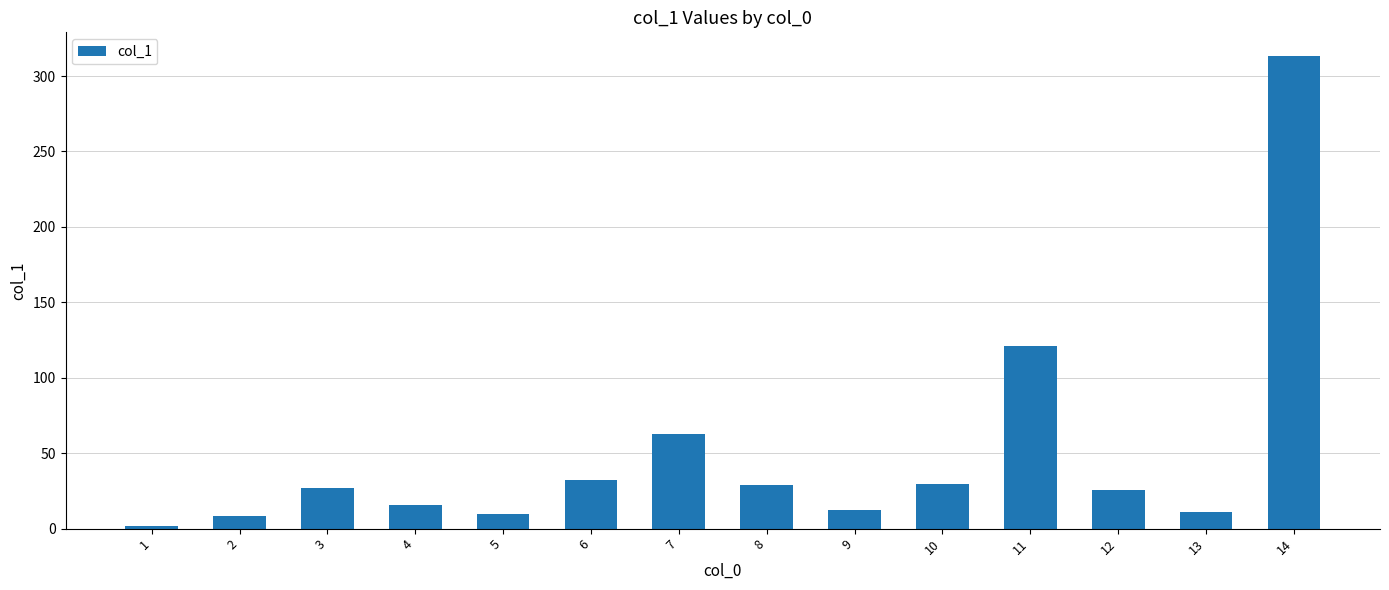

What is the maximum value shown in the chart?

313.3